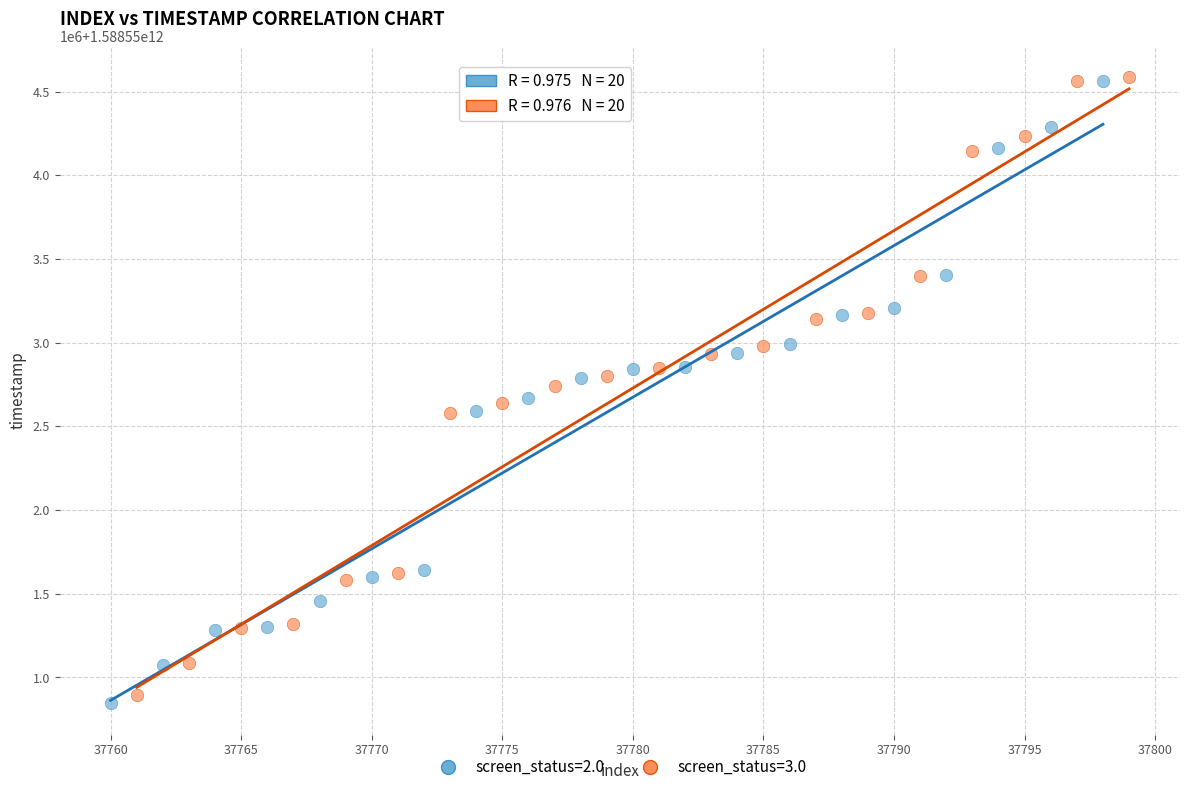

What are all the series names shown in the legend?

screen_status=2.0, screen_status=3.0